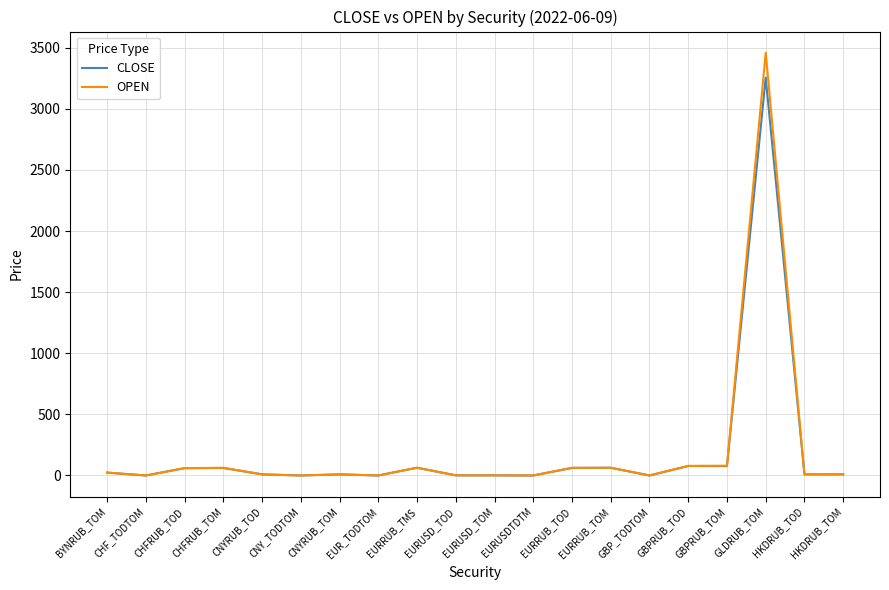

List the series in order of their peak value, lowest first.

CLOSE, OPEN